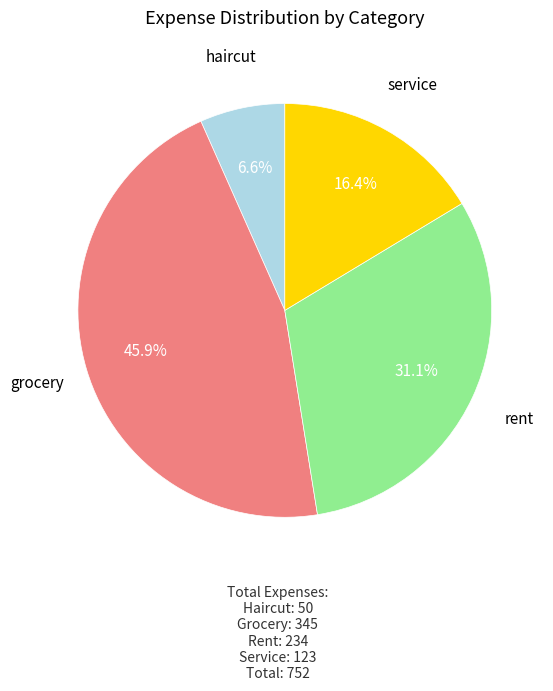

Is there any slice that represents more than half of the pie?

No